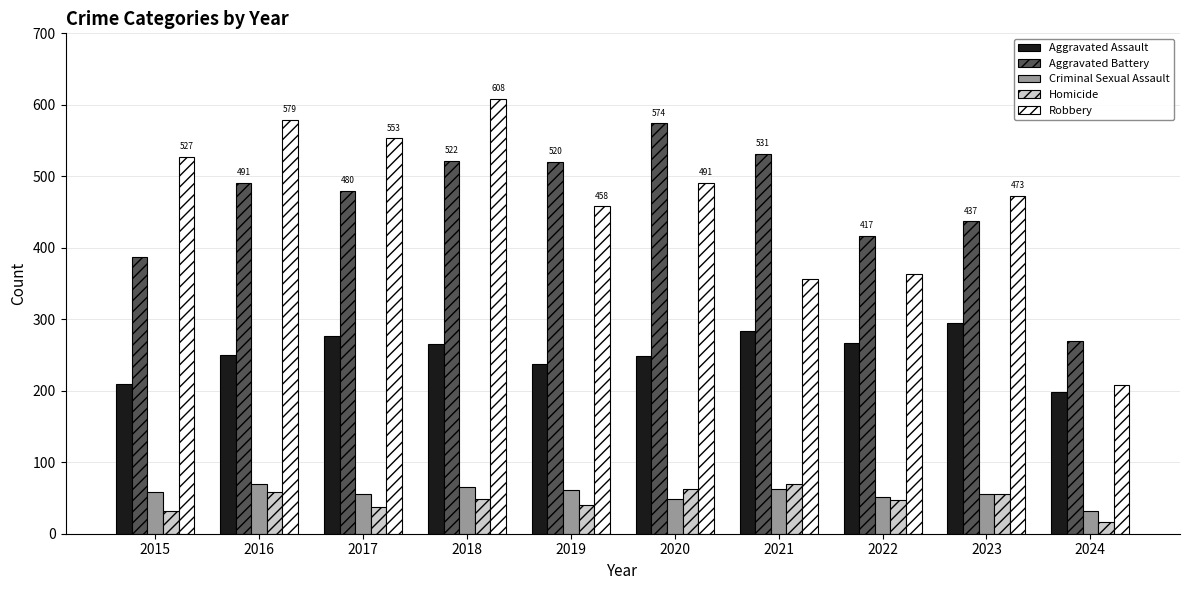

At how many categories does at least one series exceed 149?

10